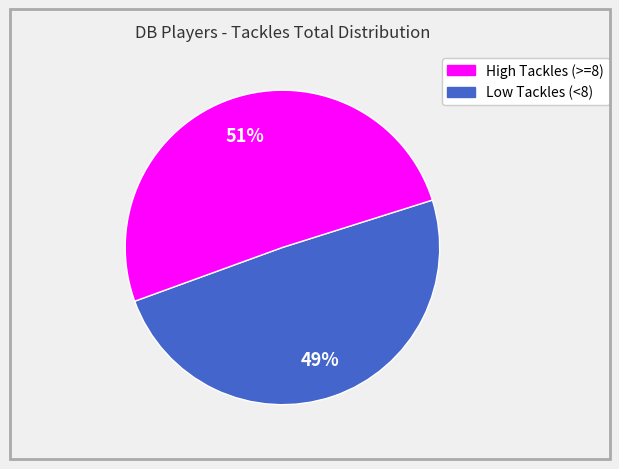

To the nearest percent, what is the average slice percentage?

50%